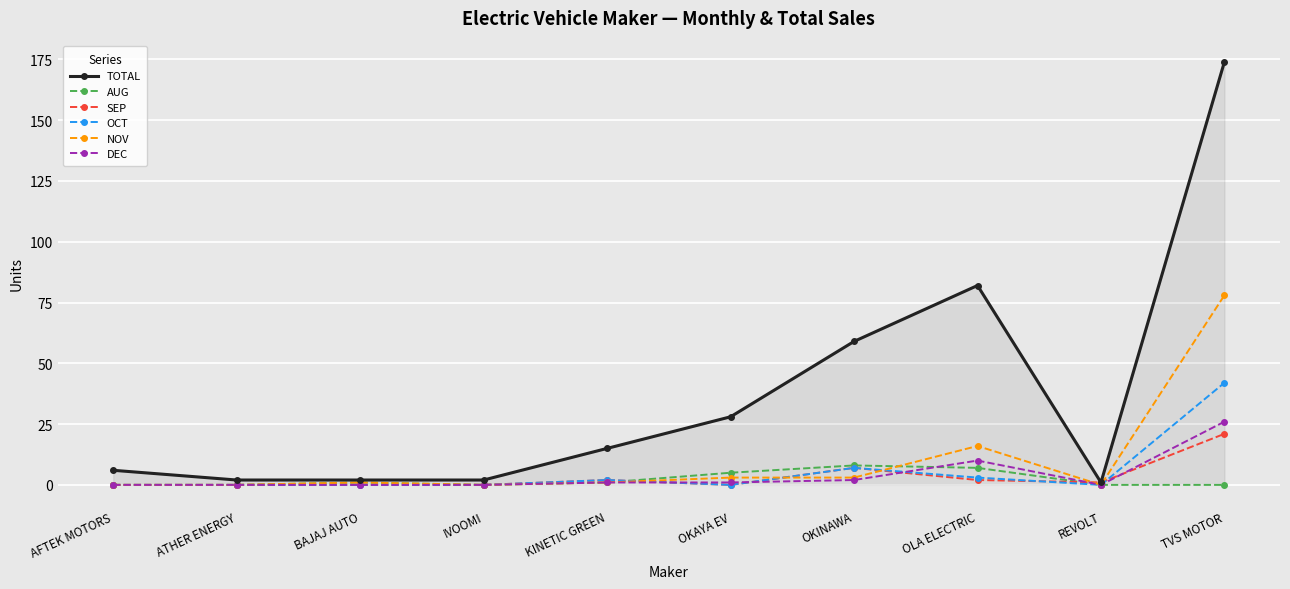

At which category does the chart reach its peak across all series?

TVS MOTOR